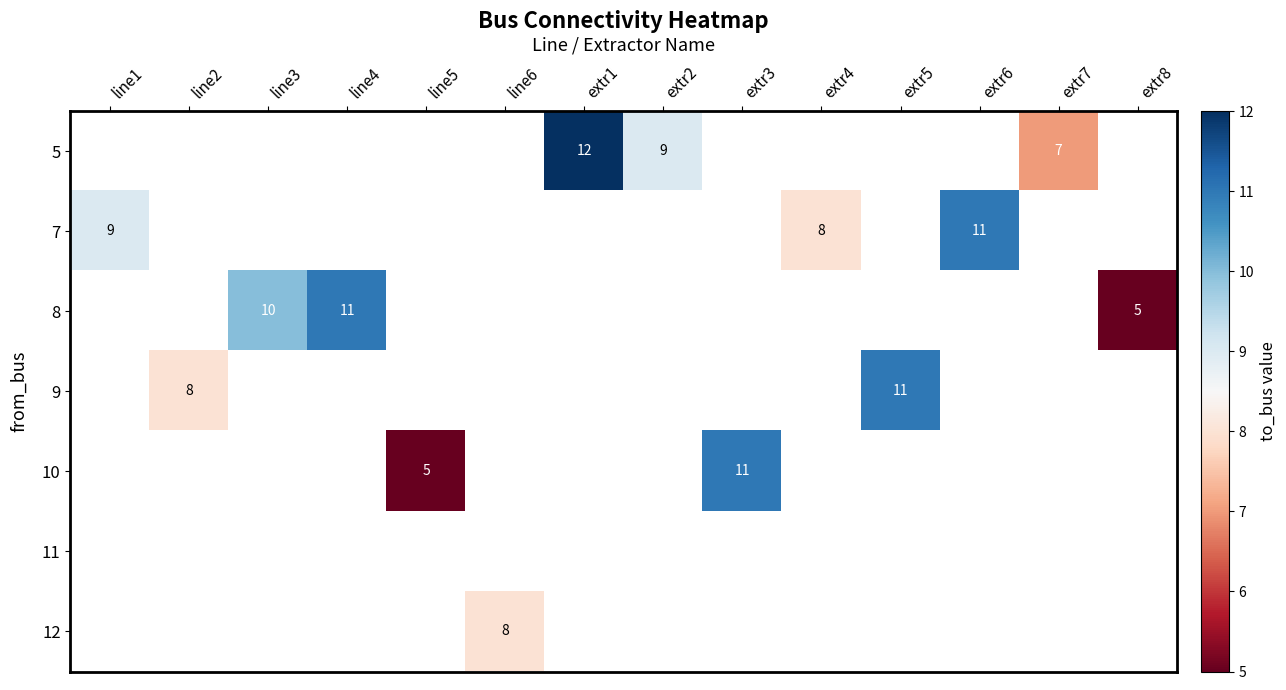

What is the maximum value shown in the chart?

12.0